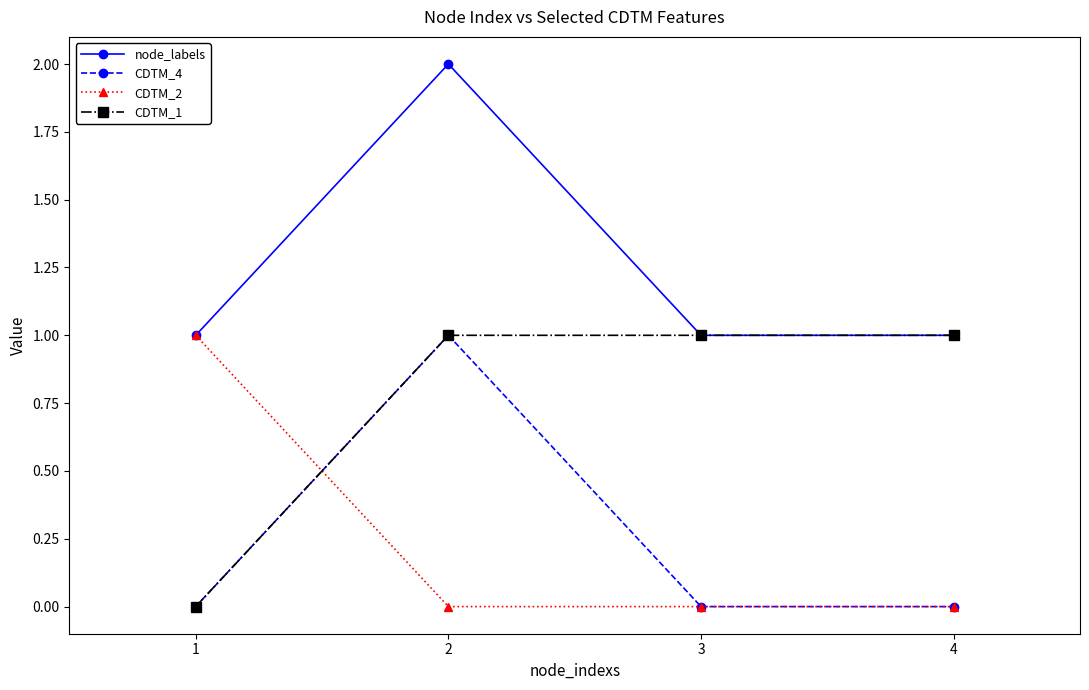

What is the minimum value for node_labels?

1